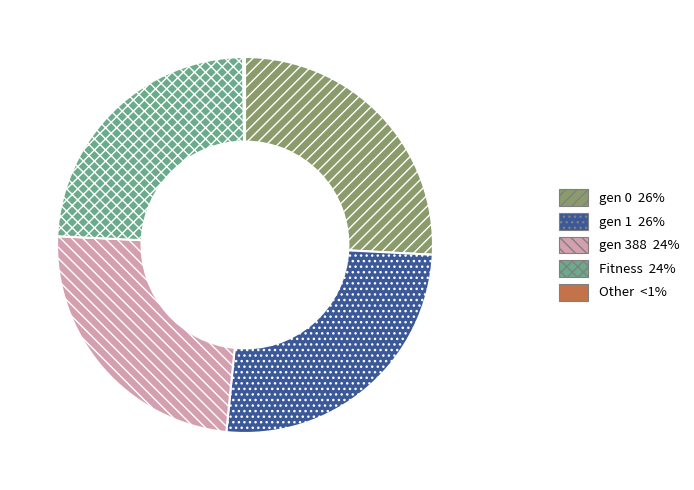

The gen 0 slice represents 15% of the pie. True or false?

False